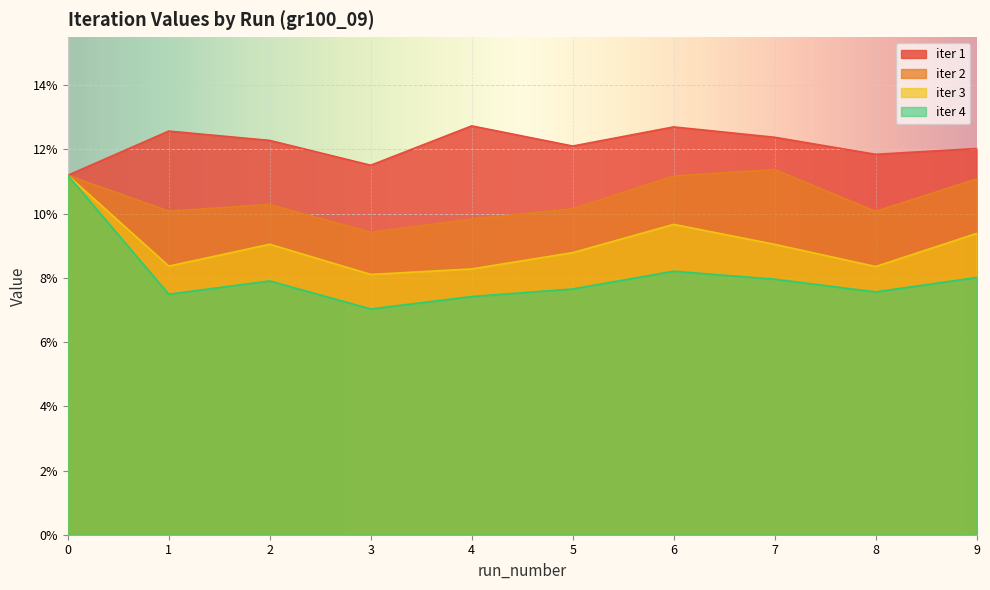

Rank the series at 3 from highest to lowest value.

iter 1, iter 2, iter 3, iter 4